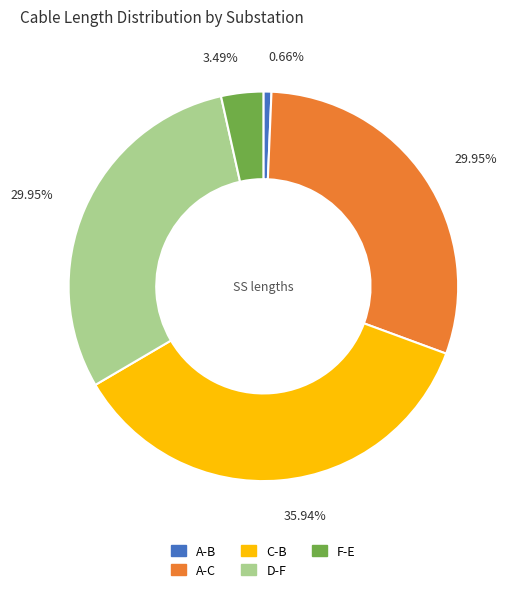

What is the total percentage of C-B and D-F?

65.9%